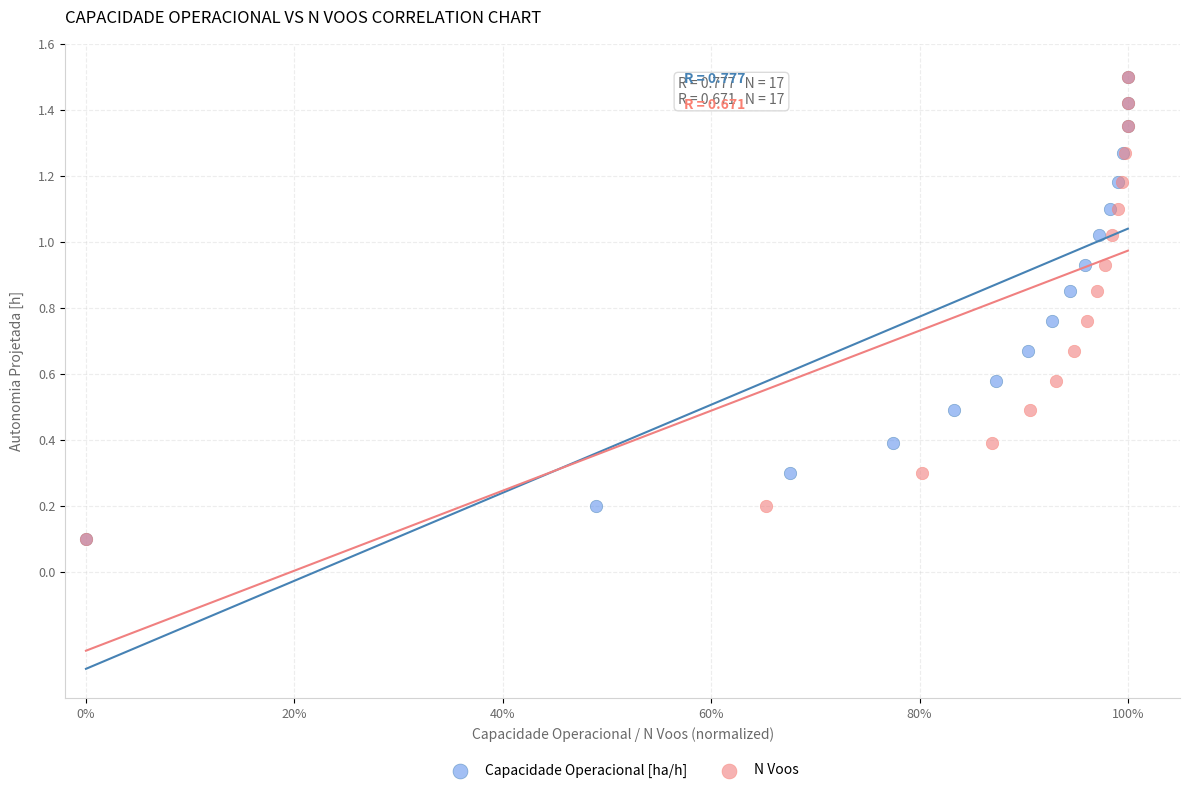

What are all the series names shown in the legend?

Capacidade Operacional [ha/h], N Voos